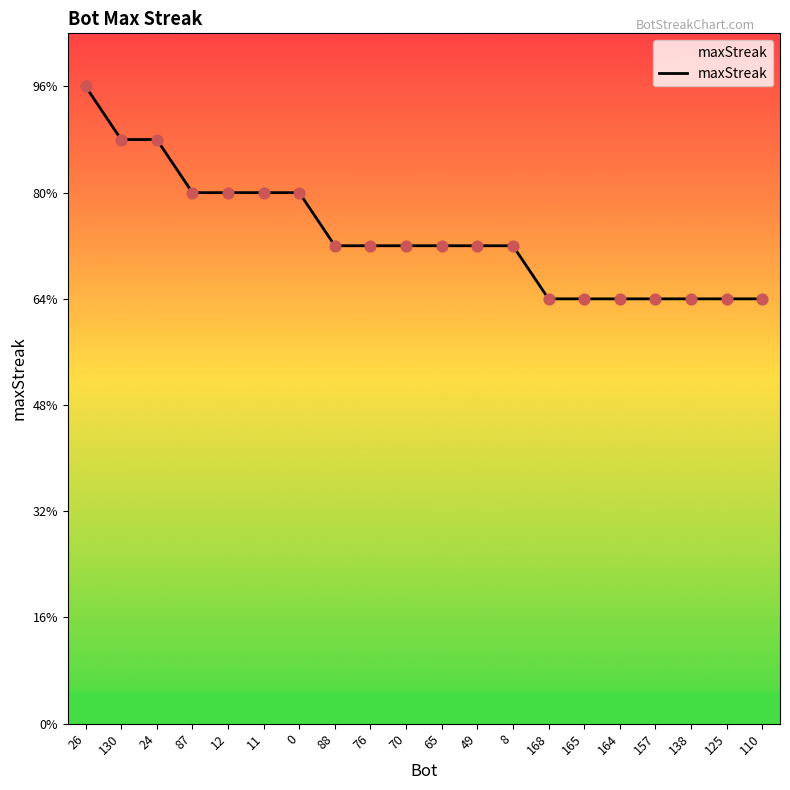

Which has a higher value, 65 or 11?

11